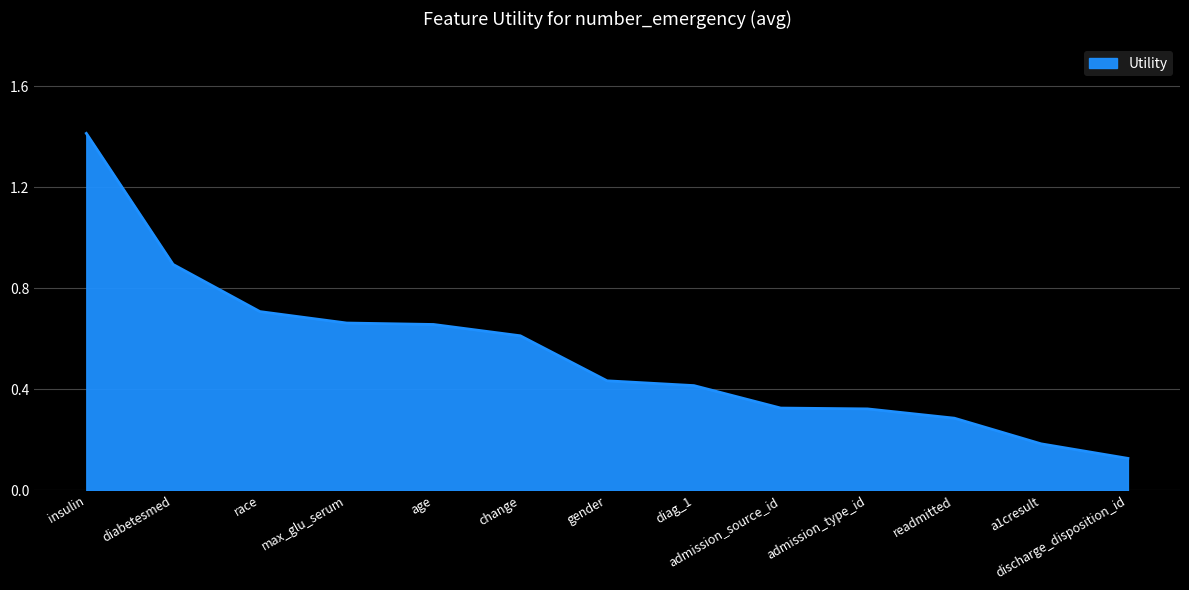

What position from the right is change?

8